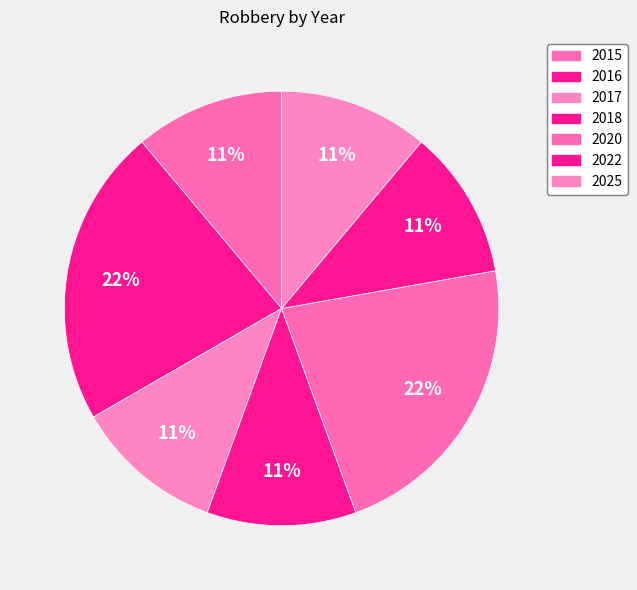

Rank the categories by value from highest to lowest.

2016, 2020, 2015, 2017, 2018, 2022, 2025